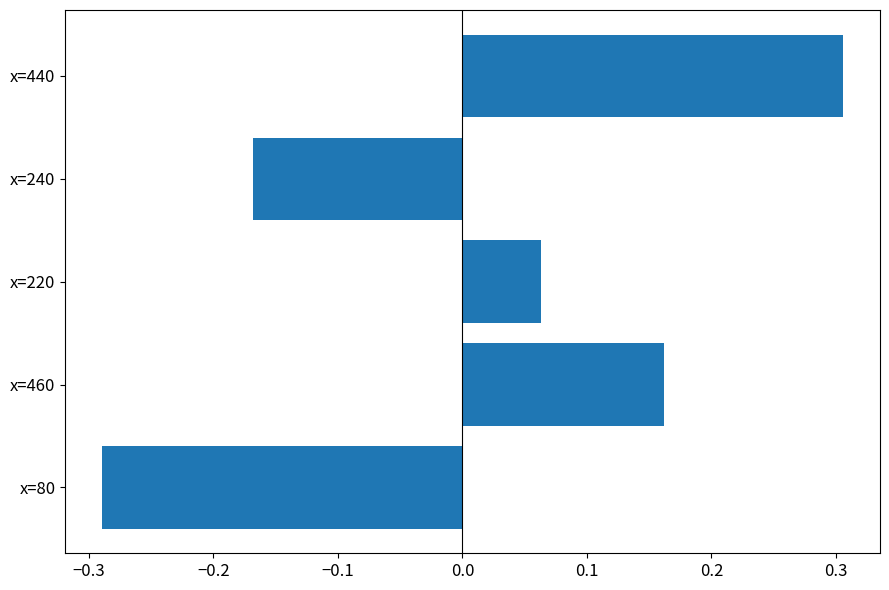

Count the values in the range 0 to 1.

3